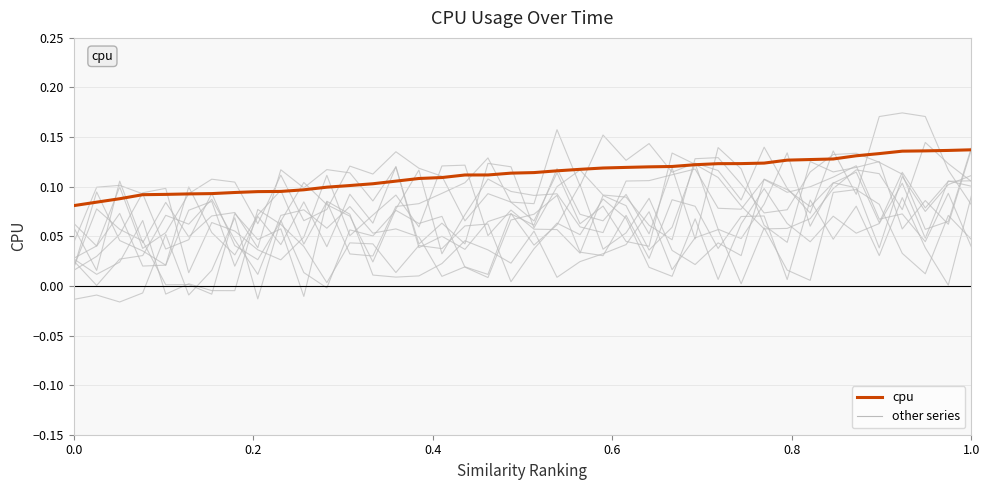

True or false: the data has more than 2 interior local peaks.

False